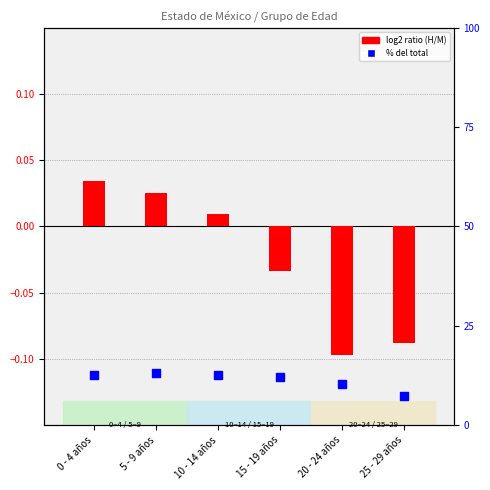

At which category is the sum across all series the highest?

5 - 9 años